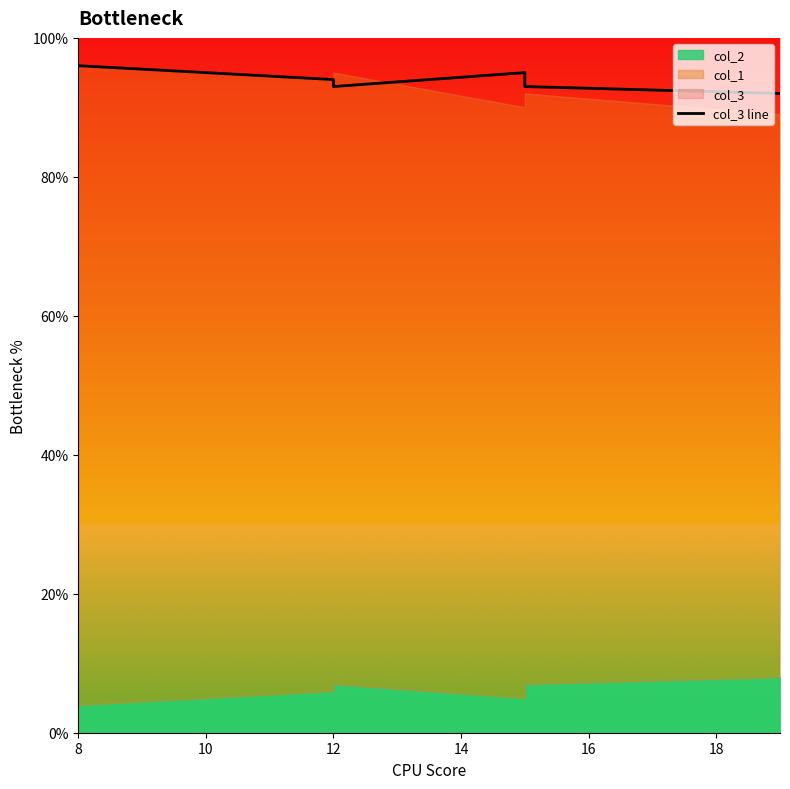

Is it true that the value at 12 is 58?

False